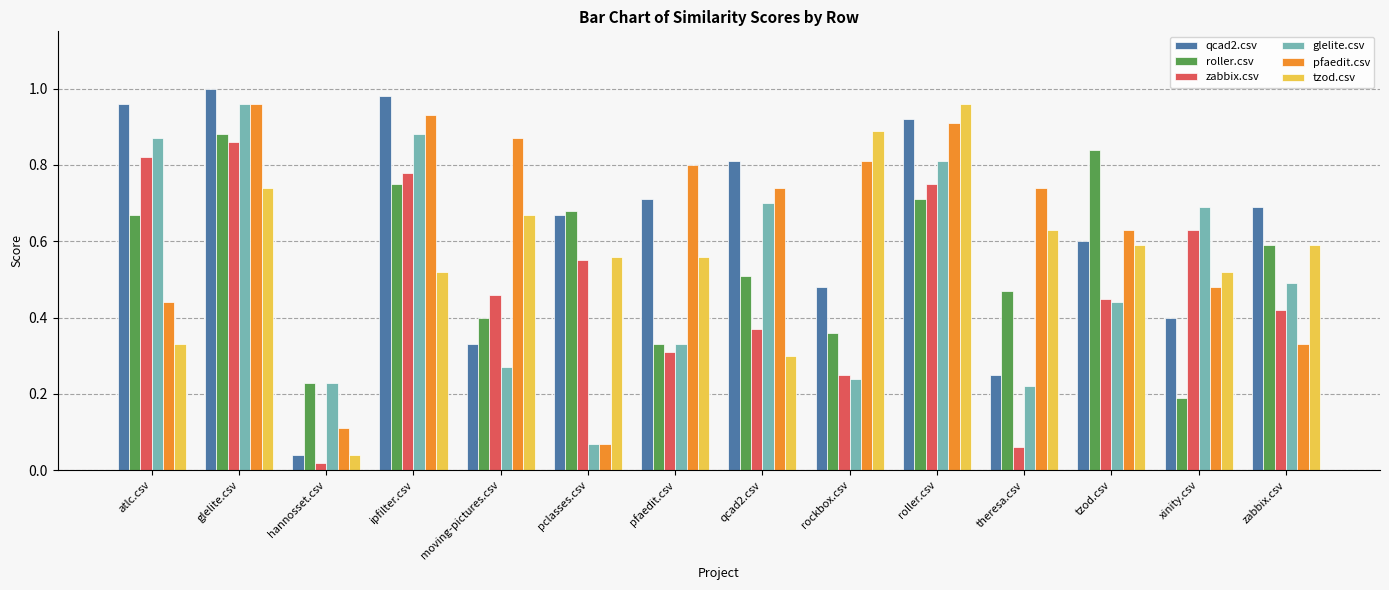

How many categories are shown in the chart?

14